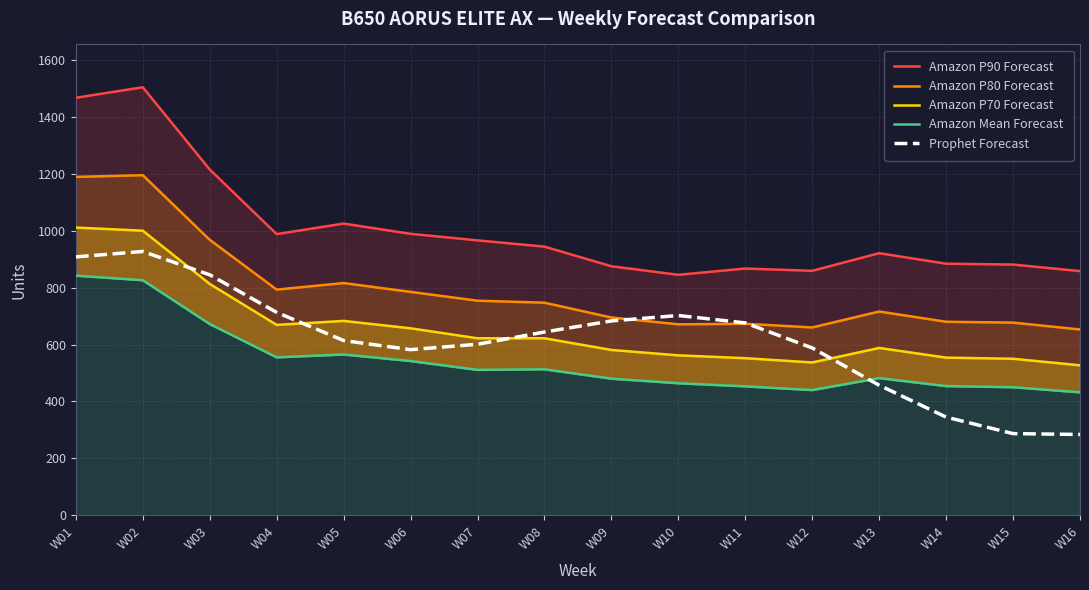

The Amazon Mean Forecast series shows 450 at W15. True or false?

True